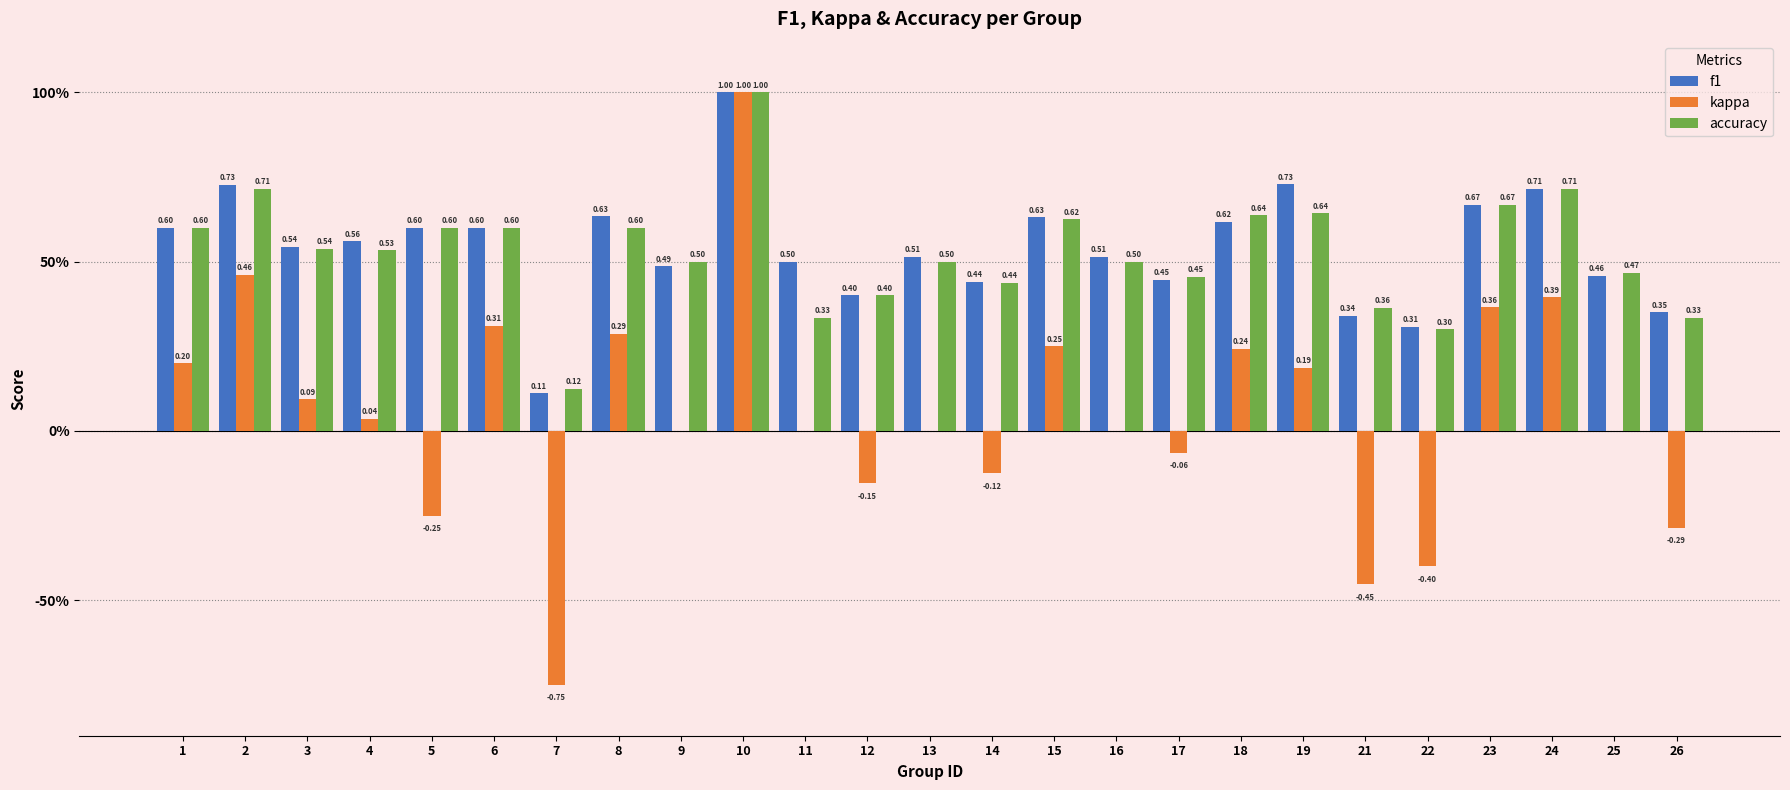

What is the difference between the maximum and minimum values in the accuracy series?

0.9